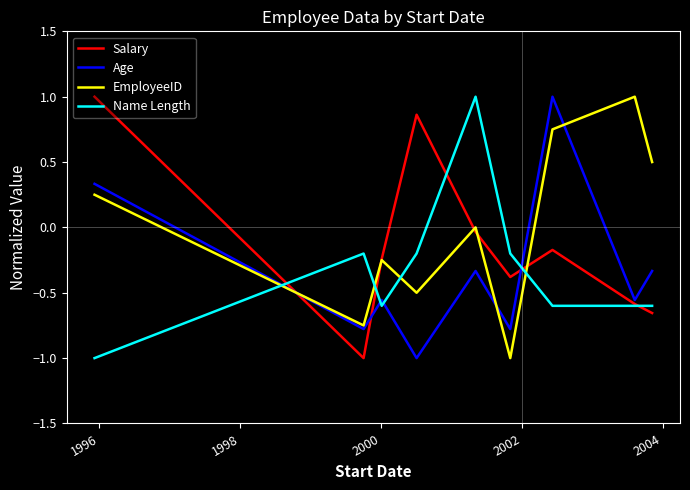

True or false: Name Length and Age cross at least once.

True